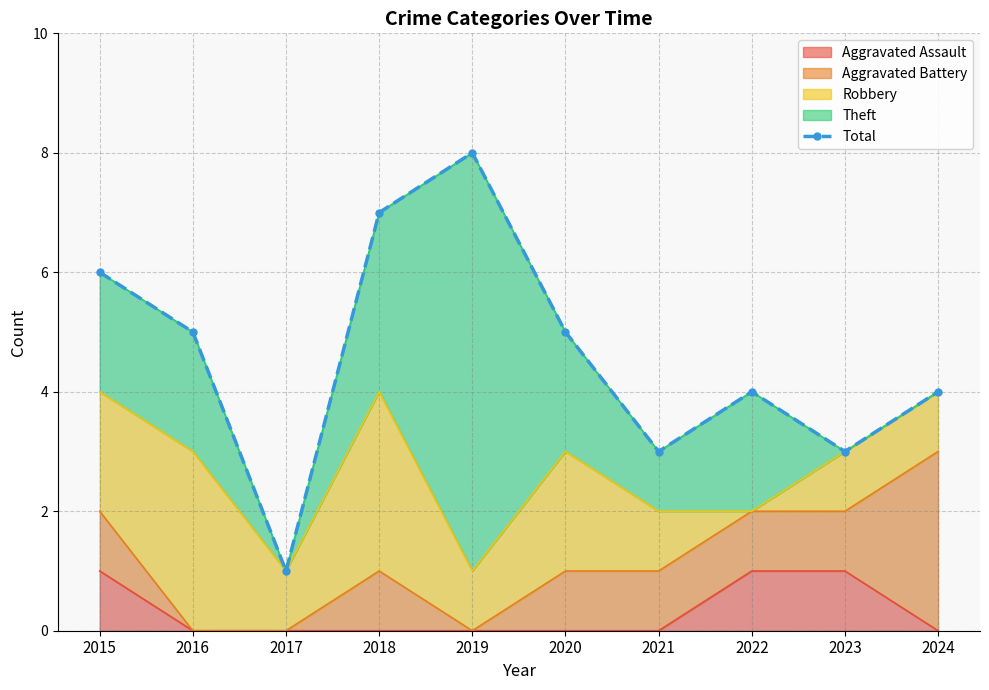

How many points are higher than both their immediate neighbors (excluding endpoints)?

2